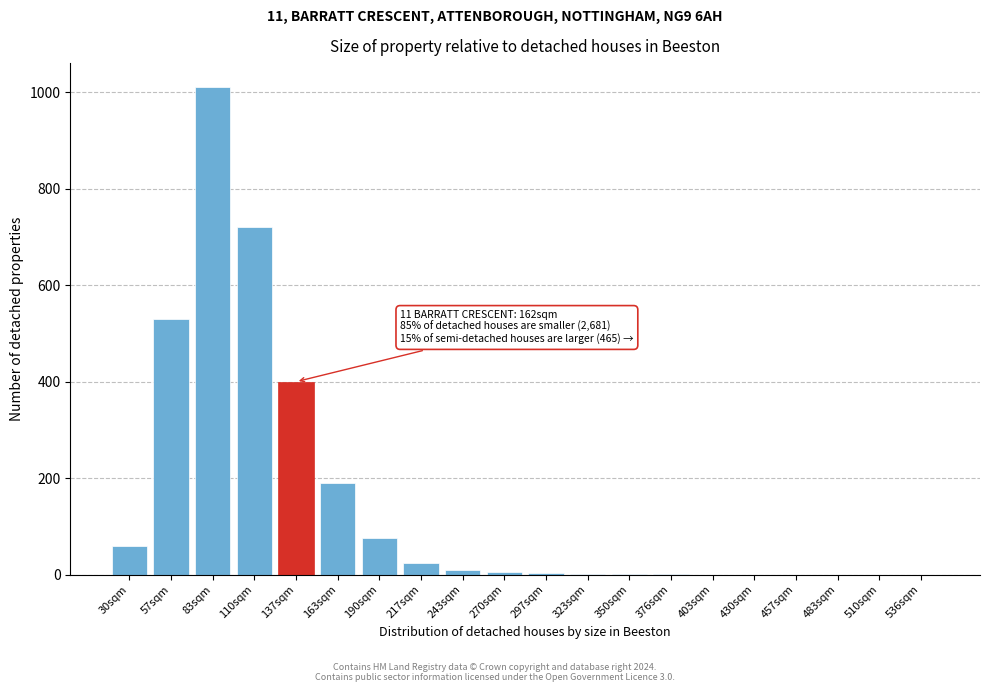

Which label corresponds to the largest value in the chart?

83sqm